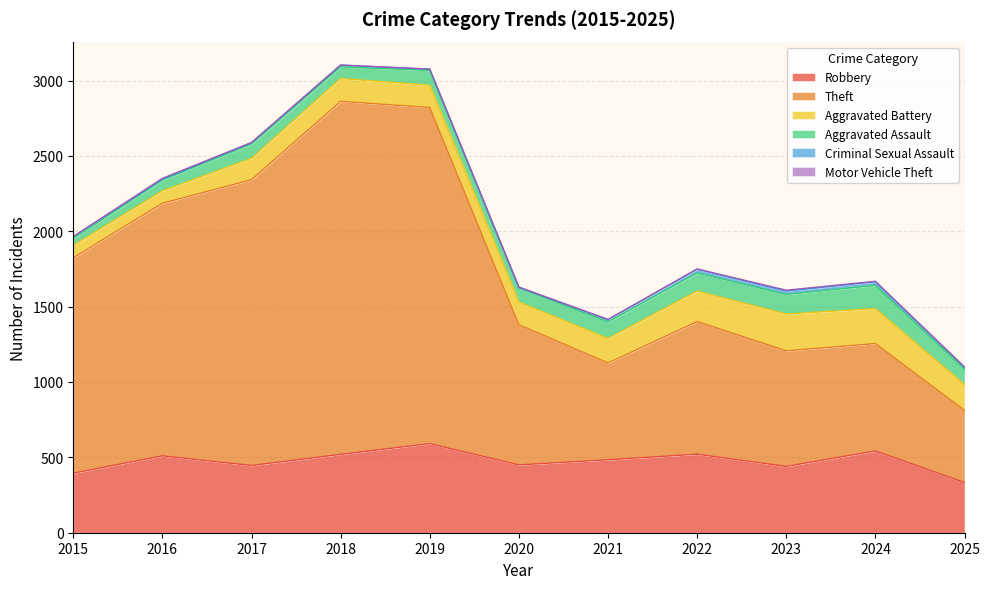

How many lines are shown in the chart?

6